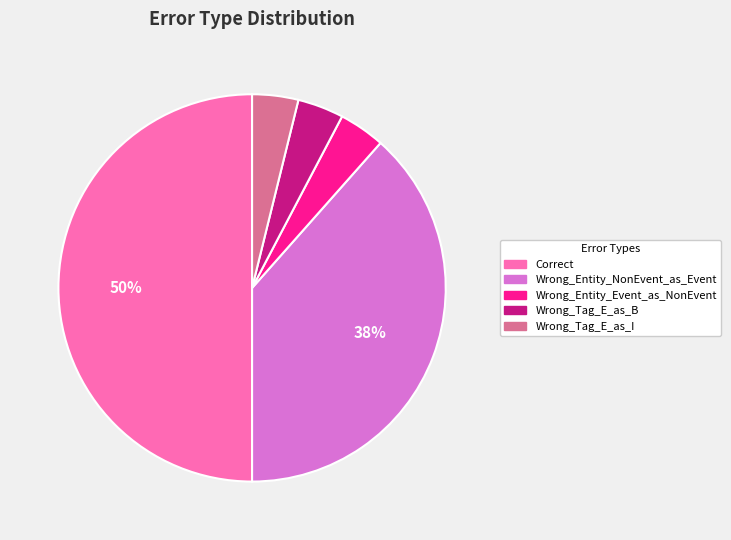

Is it true that Wrong_Entity_Event_as_NonEvent is 9% of the pie?

False